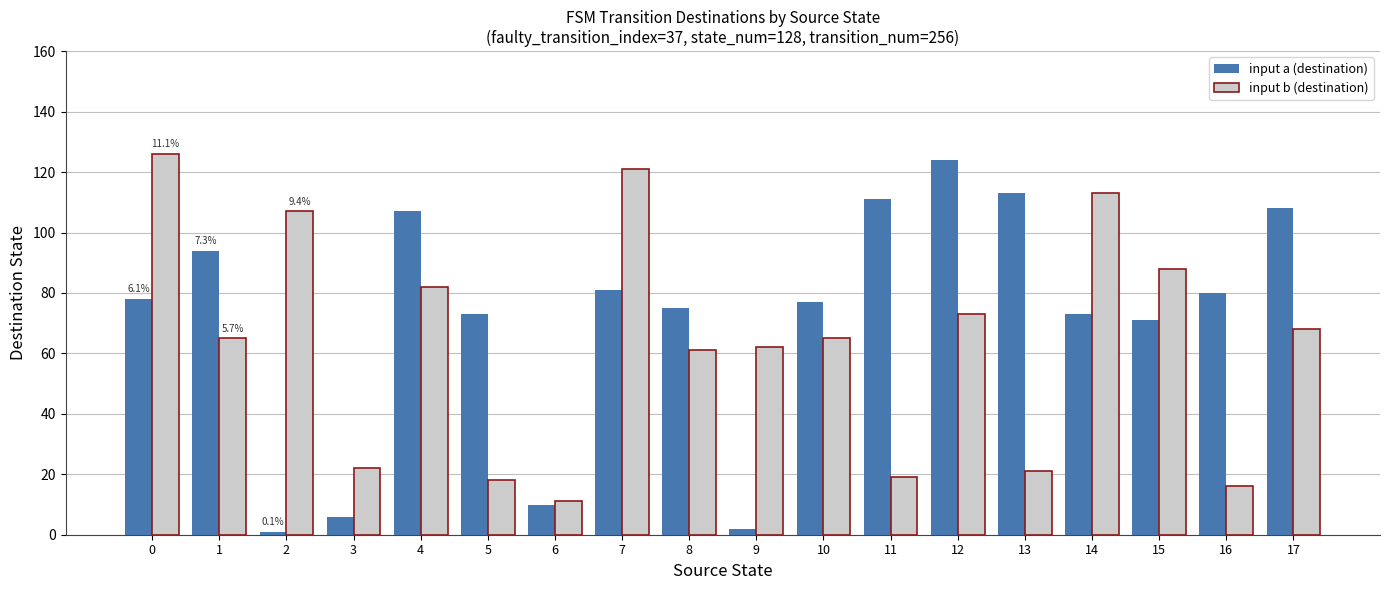

What is the sum of all input a (destination) values?

1284